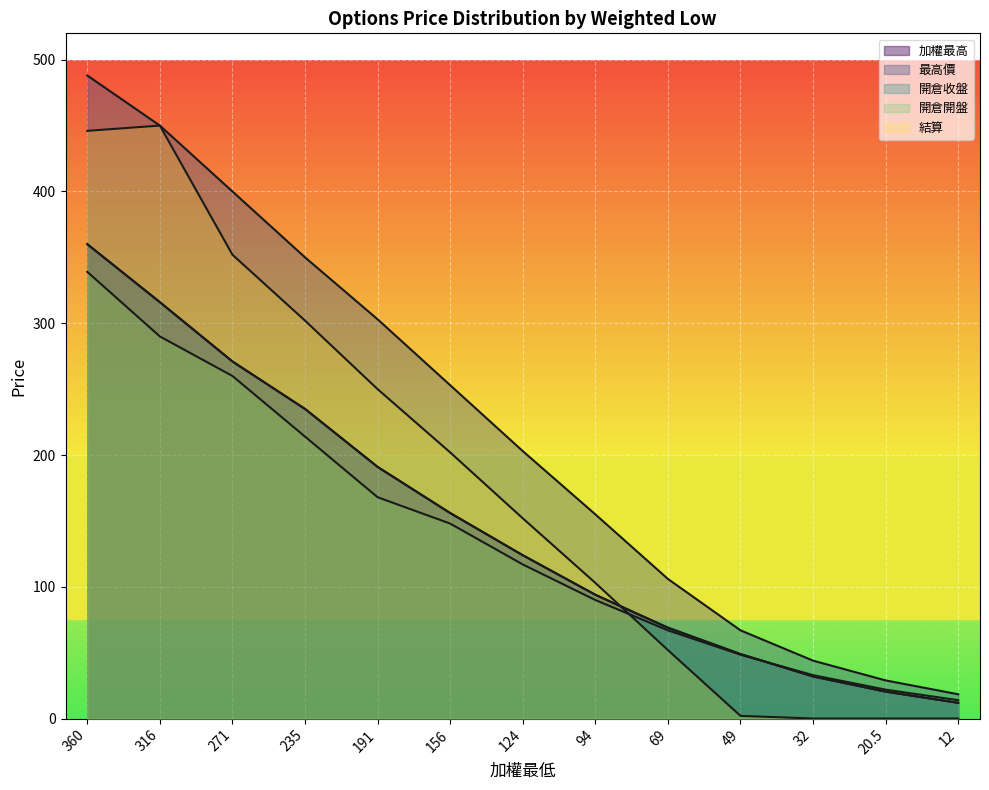

Between 69 and 124, which is larger?

124